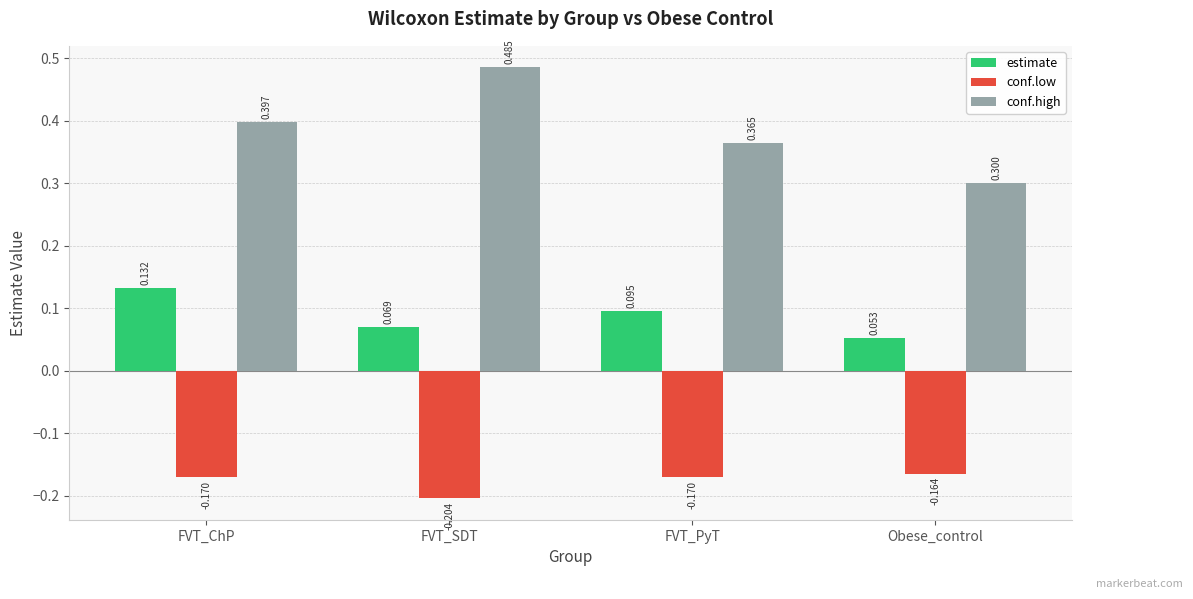

Which series has the widest spread of values?

conf.high